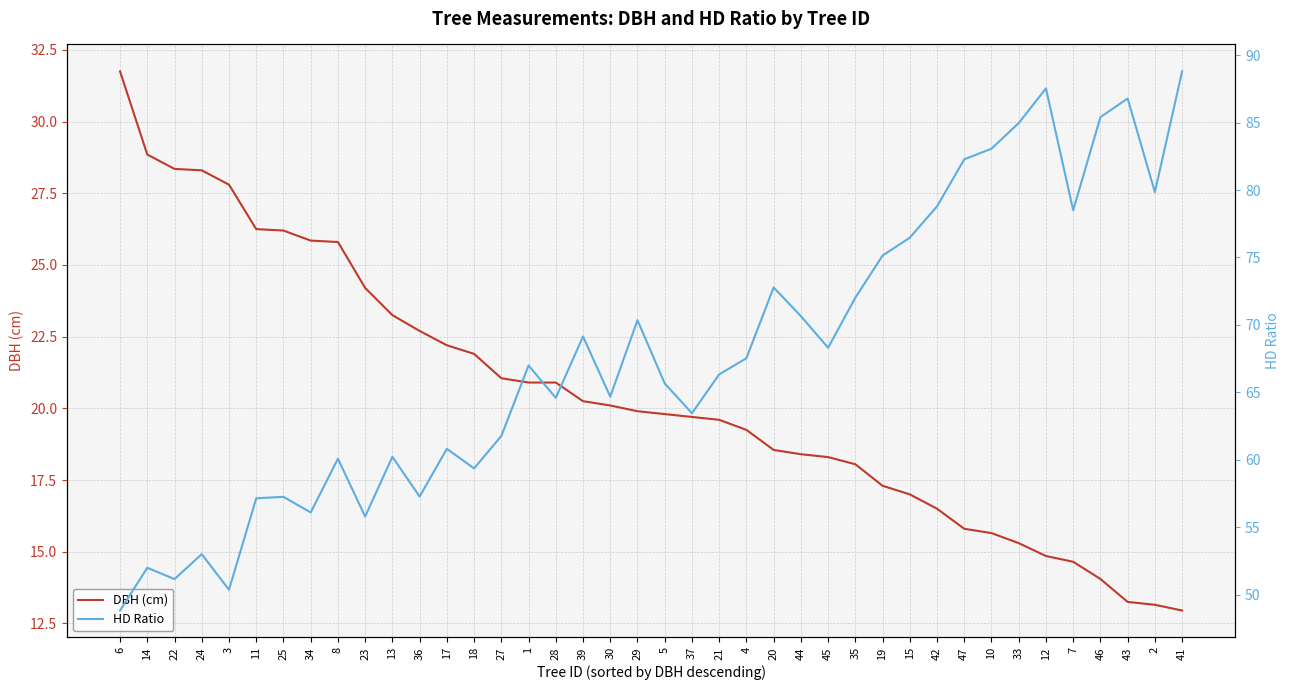

Does the chart have visible grid lines?

Yes